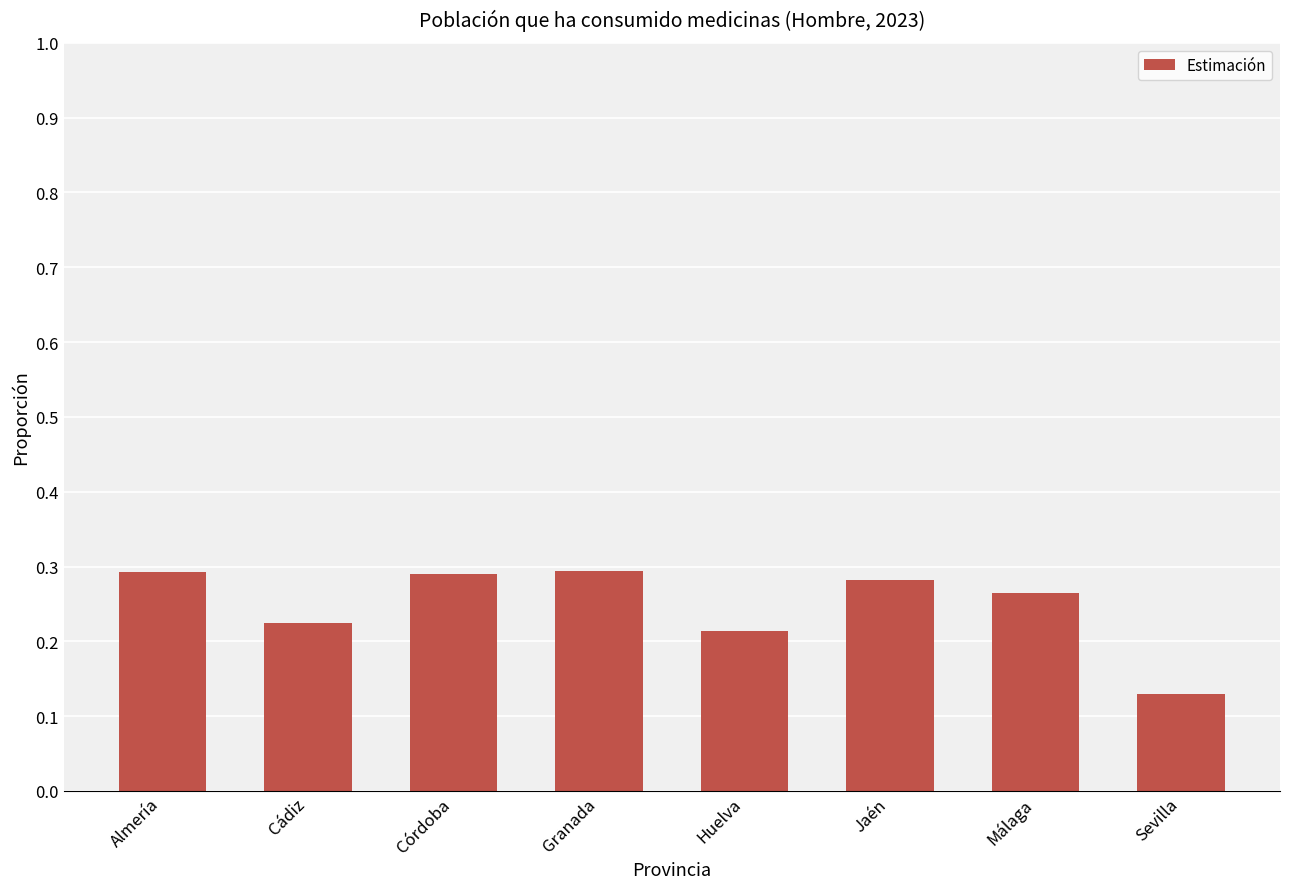

The chart shows a value of 0.1 at Cádiz. True or false?

False